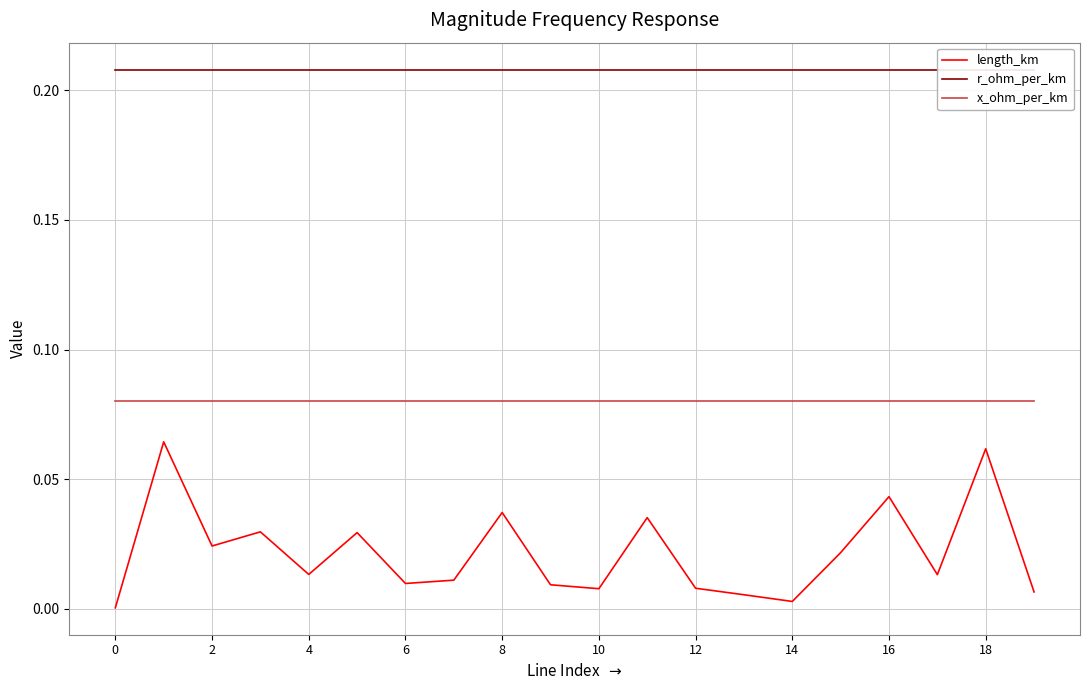

Reading left to right, list all the values displayed in this chart.

length_km: 0.0	0.1	0.0	0.0	0.0	0.0	0.0	0.0	0.0	0.0	0.0	0.0	0.0	0.0	0.0	0.0	0.0	0.0	0.1	0.0
r_ohm_per_km: 0.2	0.2	0.2	0.2	0.2	0.2	0.2	0.2	0.2	0.2	0.2	0.2	0.2	0.2	0.2	0.2	0.2	0.2	0.2	0.2
x_ohm_per_km: 0.1	0.1	0.1	0.1	0.1	0.1	0.1	0.1	0.1	0.1	0.1	0.1	0.1	0.1	0.1	0.1	0.1	0.1	0.1	0.1